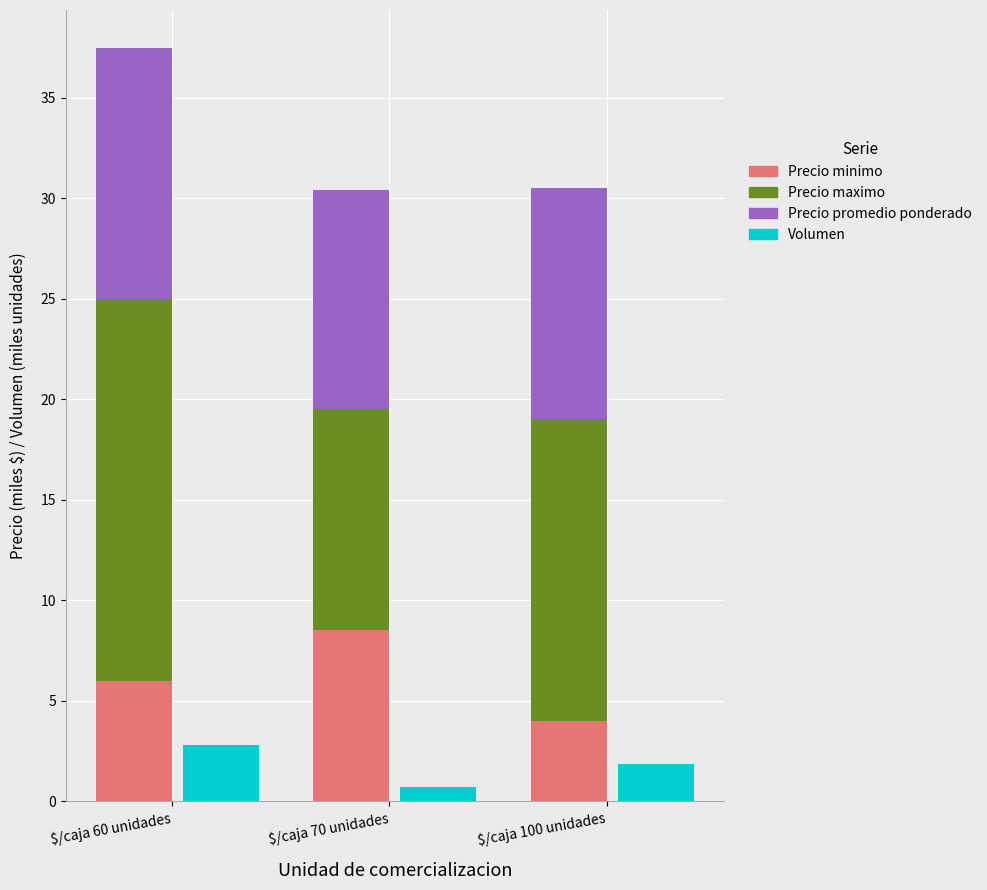

How many series are shown in this chart?

4